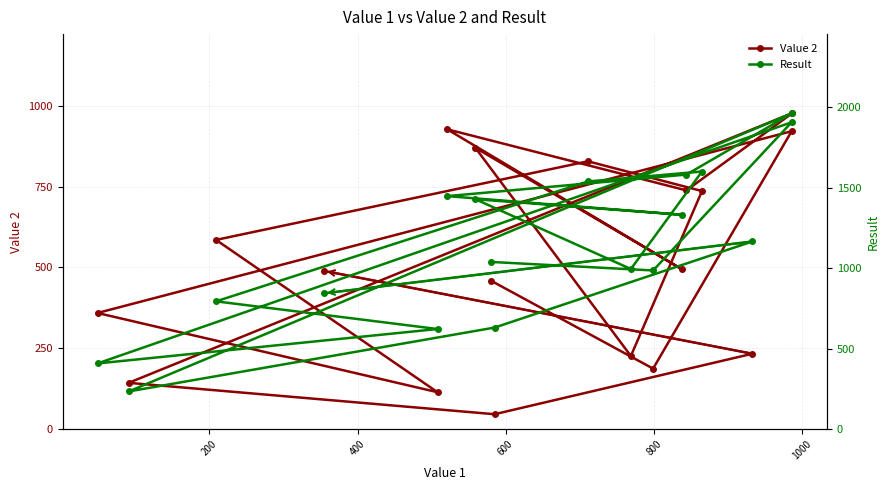

List the series in order of their peak value, lowest first.

Value 2, Result